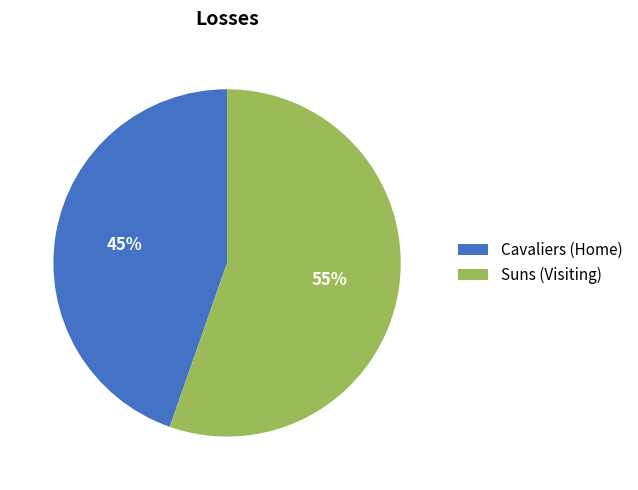

To the nearest percent, what portion does Cavaliers (Home) represent?

45%